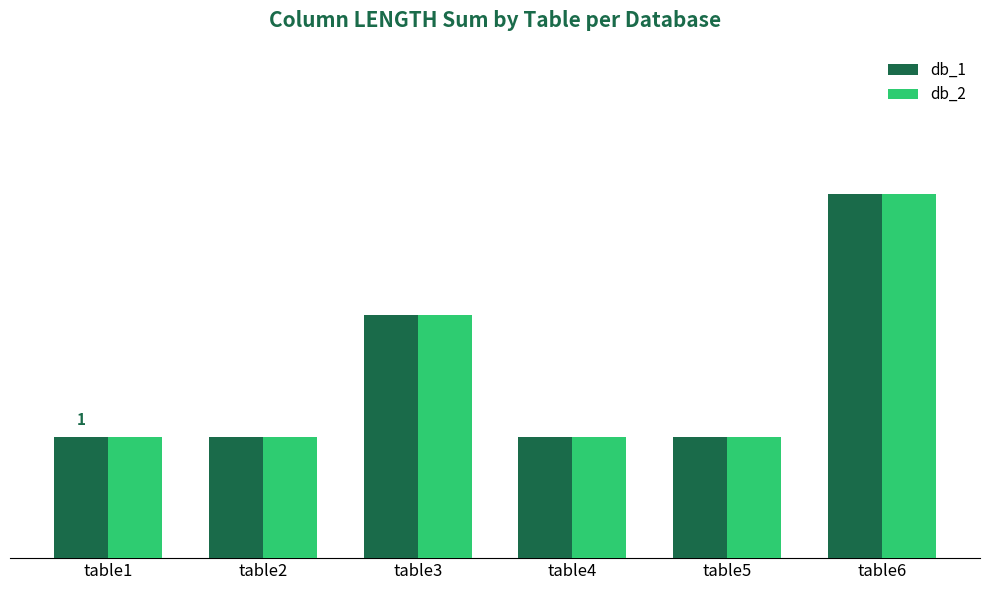

List the labels in order of db_2 value, largest first.

table6, table3, table1, table2, table4, table5